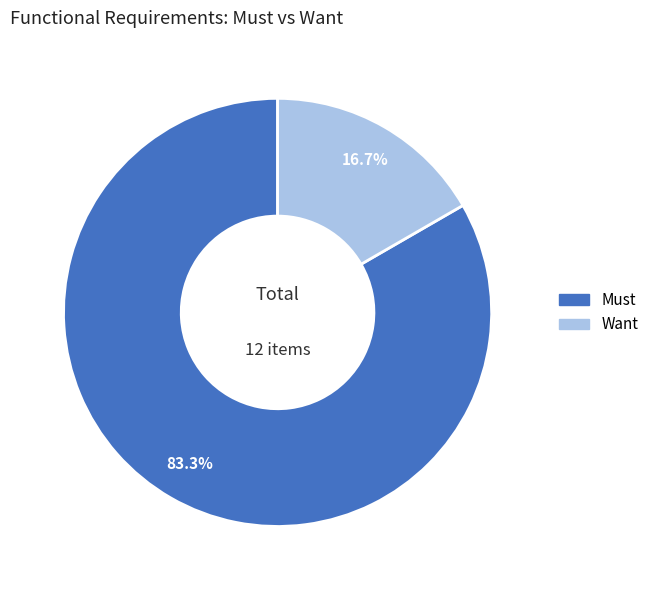

The Want slice represents 23% of the pie. True or false?

False